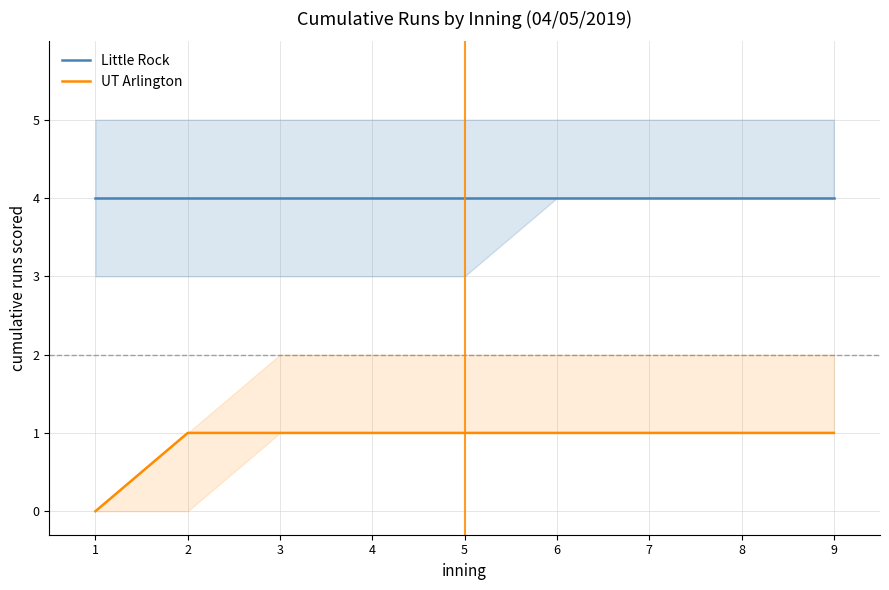

True or false: UT Arlington and Little Rock cross at least once.

False